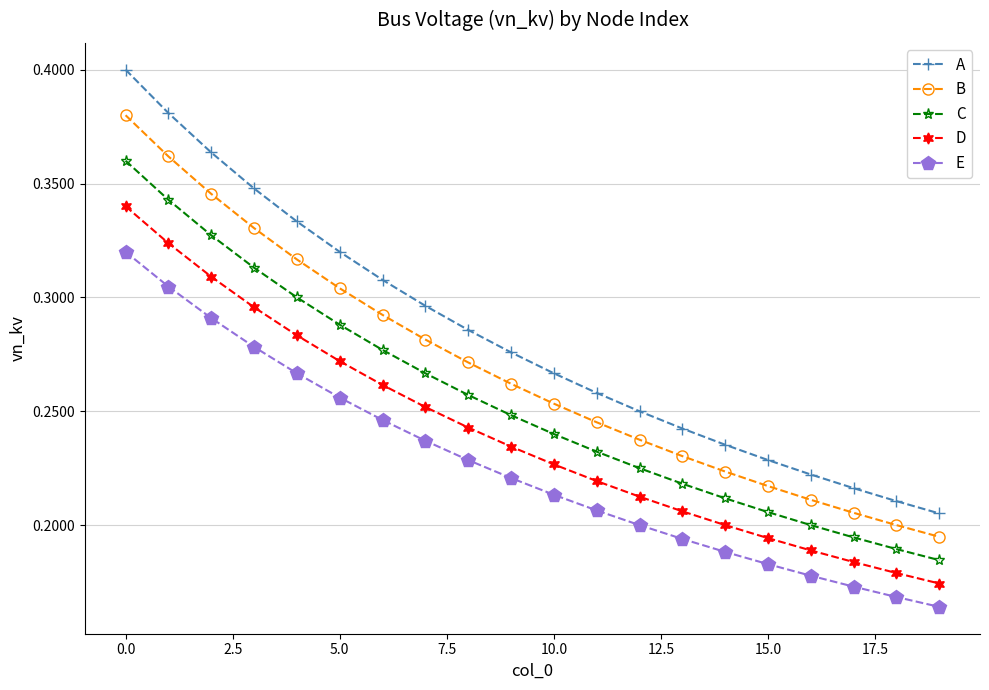

How many E values are between 0 and 1?

20